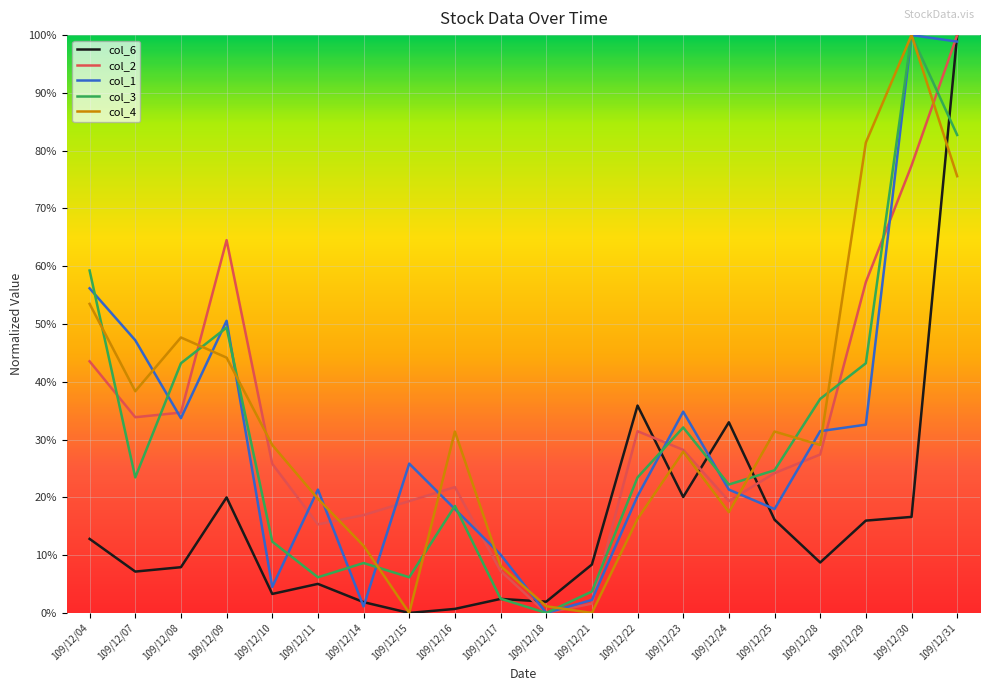

Between 109/12/07 and 109/12/22, which series saw the biggest shift?

col_6